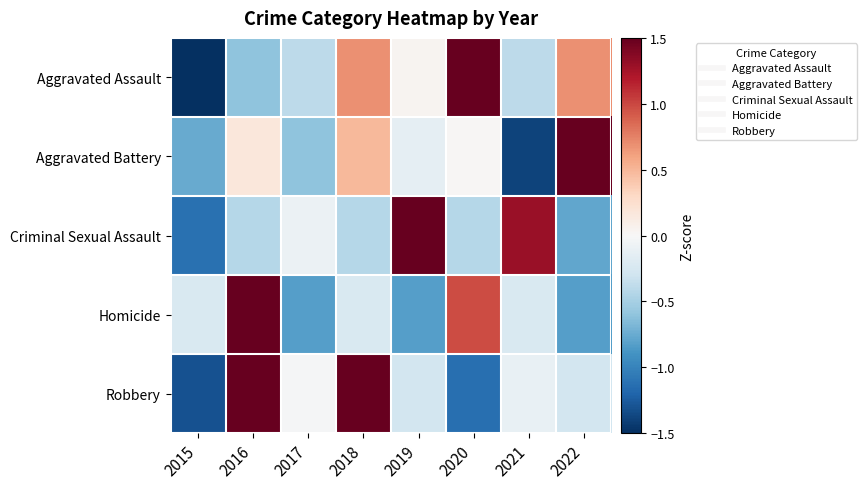

What is the spread (max minus min) of values at 2020?

2.9